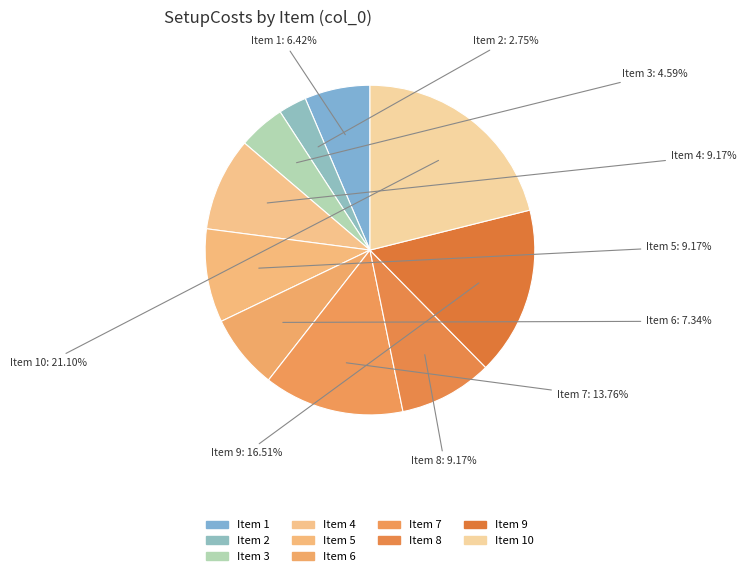

How many segments does this pie chart have?

10